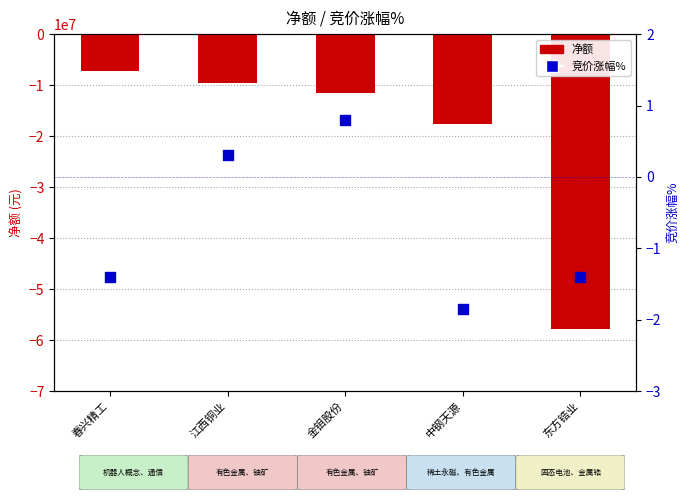

What are all the series names shown in the legend?

净额, 竞价涨幅%